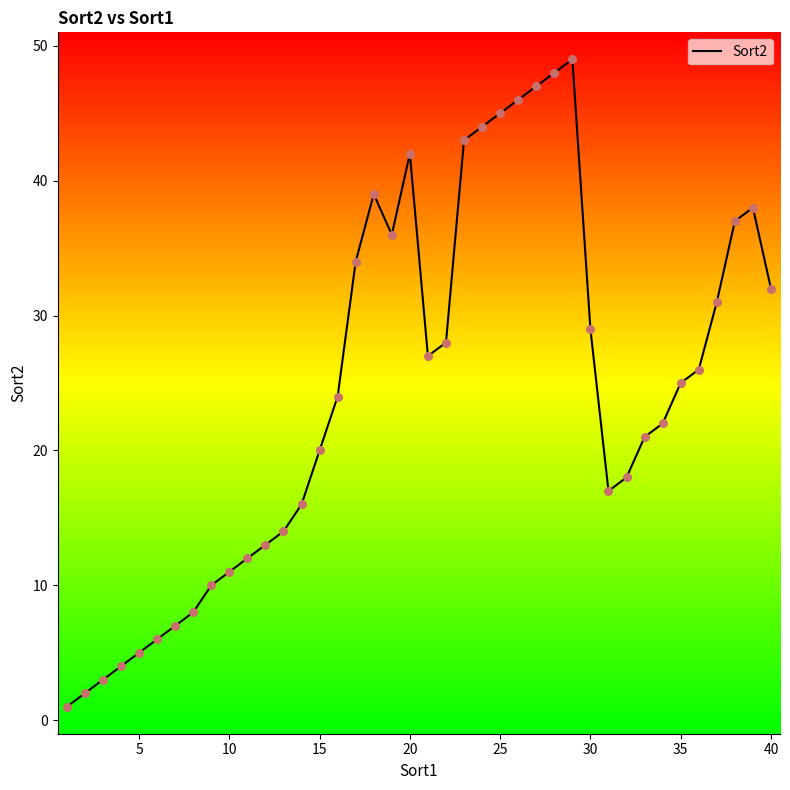

What is the difference between the maximum and minimum values?

48